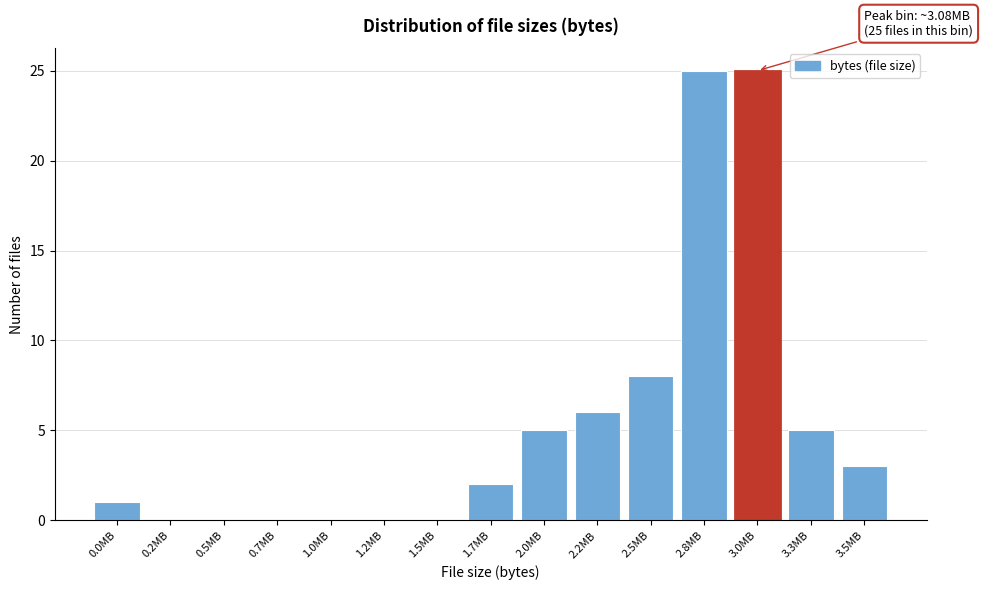

Reading left to right, what are all the values shown in this chart?

0.0MB=1	0.2MB=0	0.5MB=0	0.7MB=0	1.0MB=0	1.2MB=0	1.5MB=0	1.7MB=2	2.0MB=5	2.2MB=6	2.5MB=8	2.8MB=25	3.0MB=25	3.3MB=5	3.5MB=3